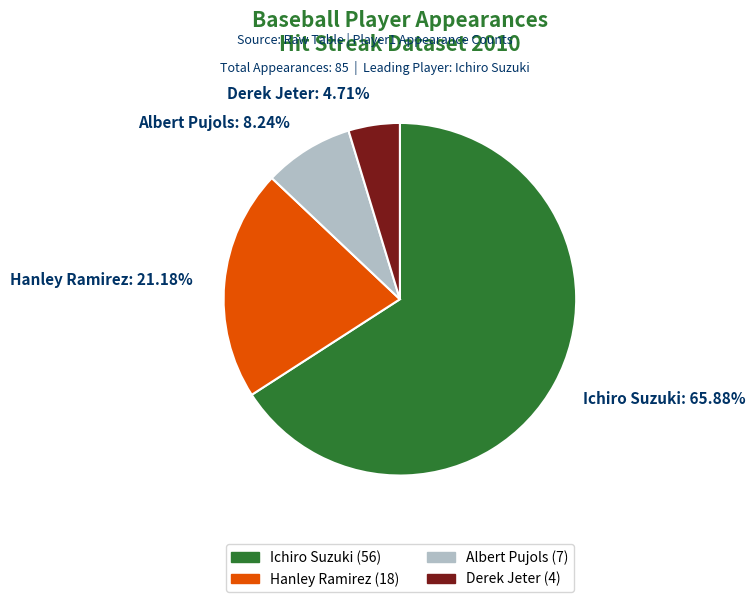

Is Derek Jeter: 4.71% the majority of the pie?

No